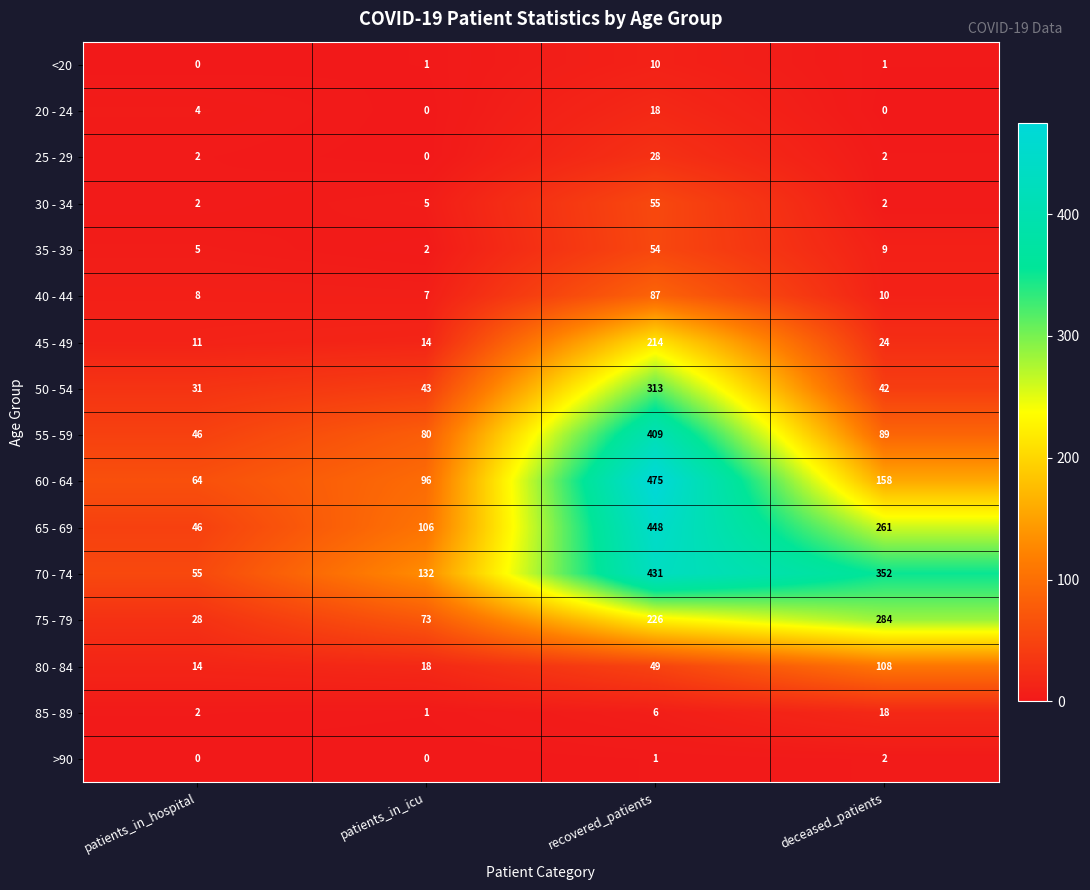

What is the spread (max minus min) of values at deceased_patients?

352